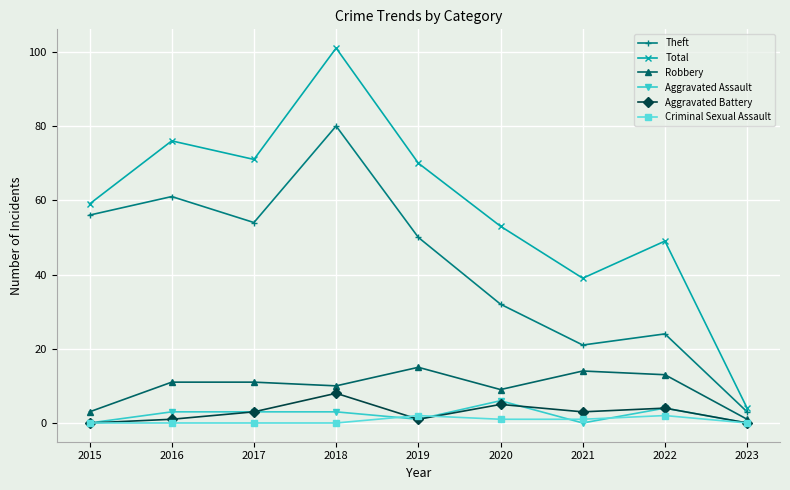

What are all the series names shown in the legend?

Theft, Total, Robbery, Aggravated Assault, Aggravated Battery, Criminal Sexual Assault